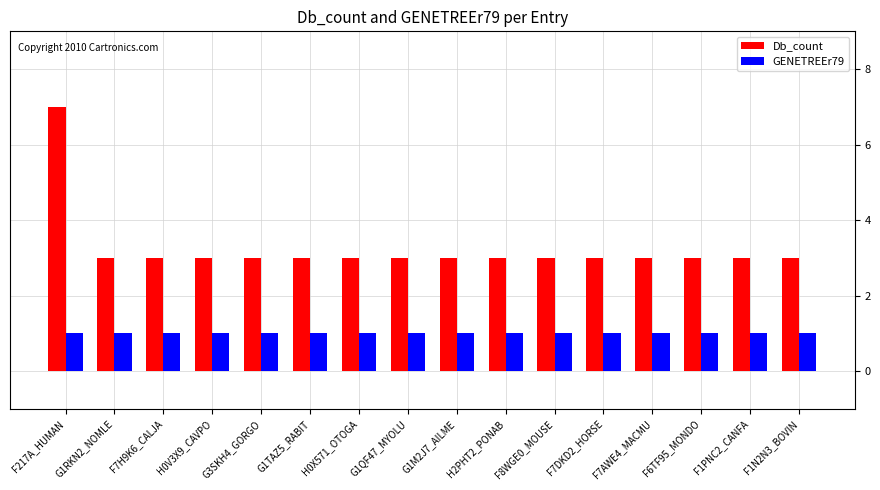

What is the maximum value shown in the chart?

7